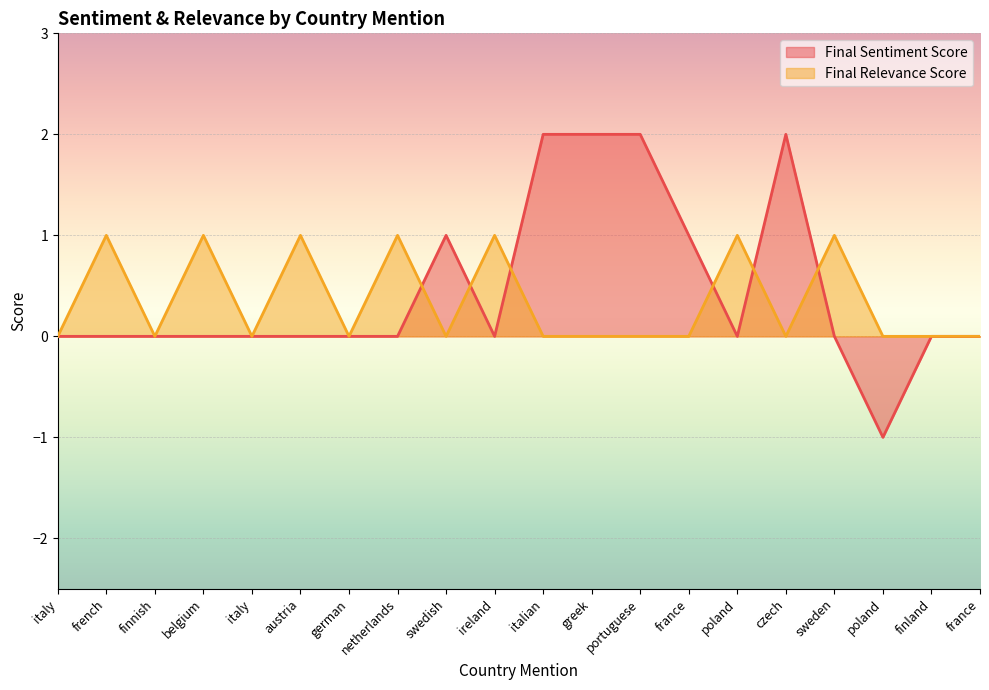

Read the Final Sentiment Score value at czech.

2